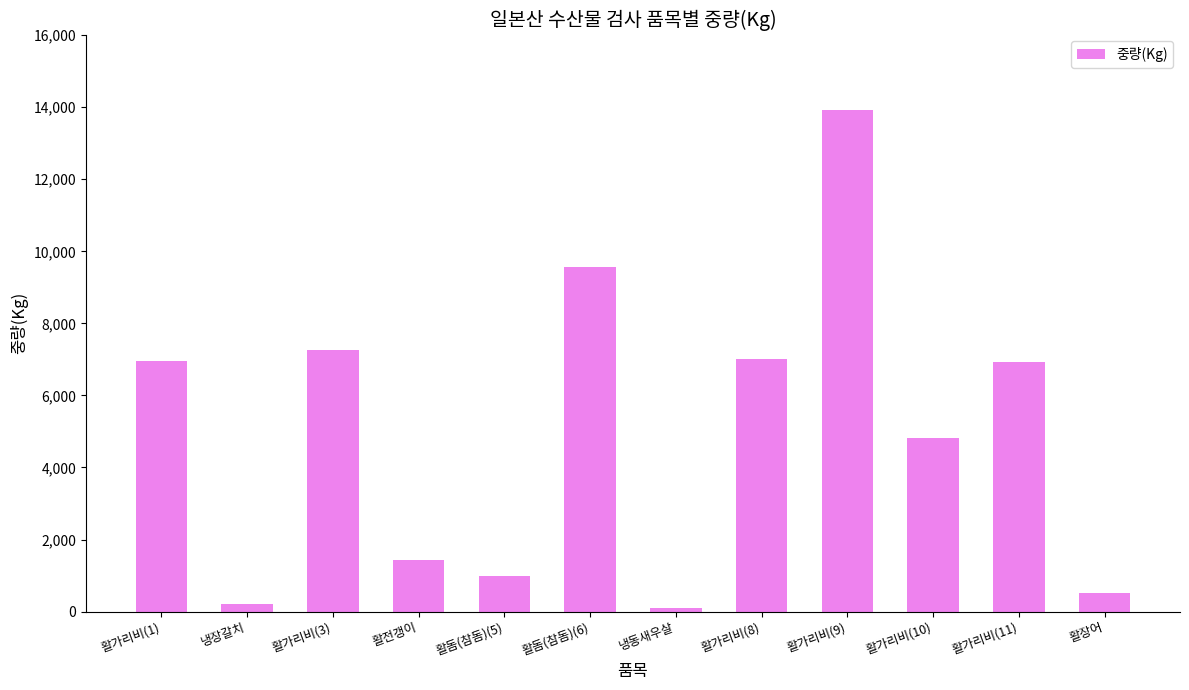

The value at 활가리비(1) is 12323. True or false?

False